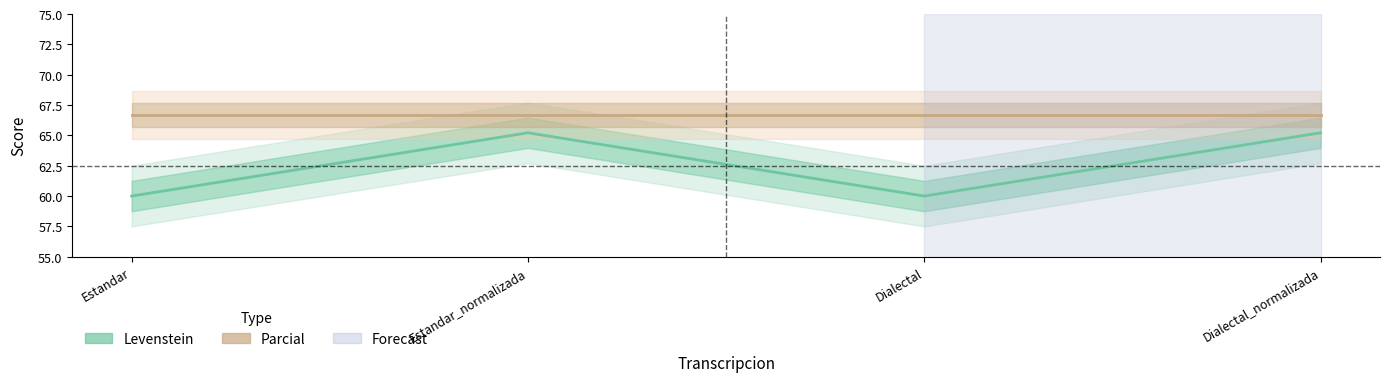

What is the sum of the Parcial values at Dialectal and Estandar_normalizada?

133.3